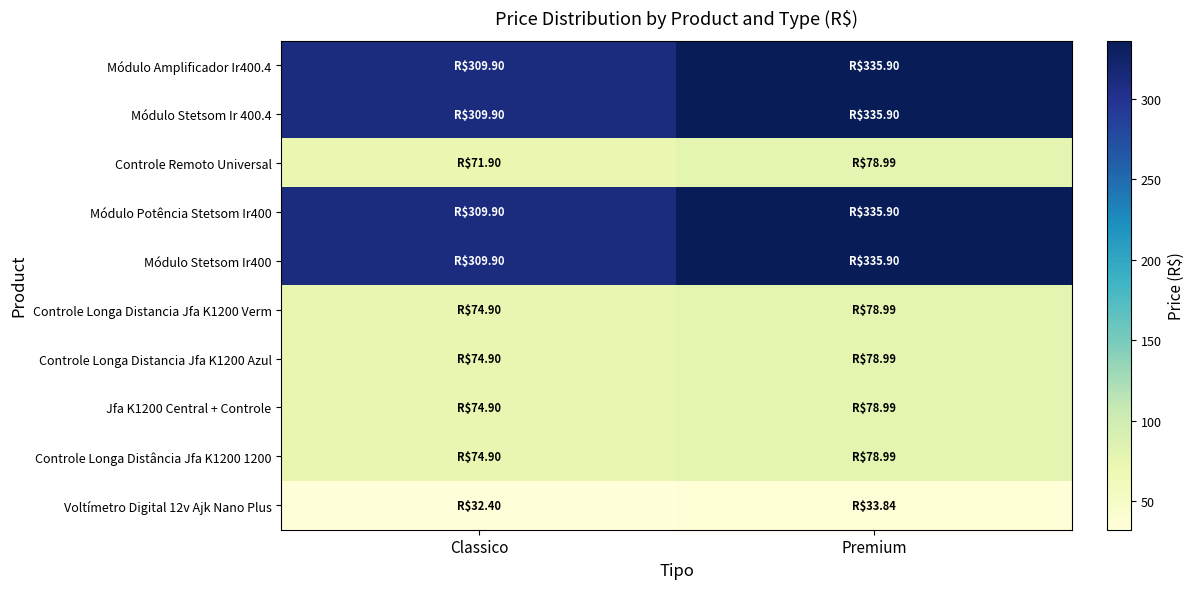

At Premium, list the series in order from largest to smallest.

Módulo Amplificador Ir400.4, Módulo Stetsom Ir 400.4, Módulo Potência Stetsom Ir400, Módulo Stetsom Ir400, Controle Remoto Universal, Controle Longa Distancia Jfa K1200 Verm, Controle Longa Distancia Jfa K1200 Azul, Jfa K1200 Central + Controle, Controle Longa Distância Jfa K1200 1200, Voltímetro Digital 12v Ajk Nano Plus